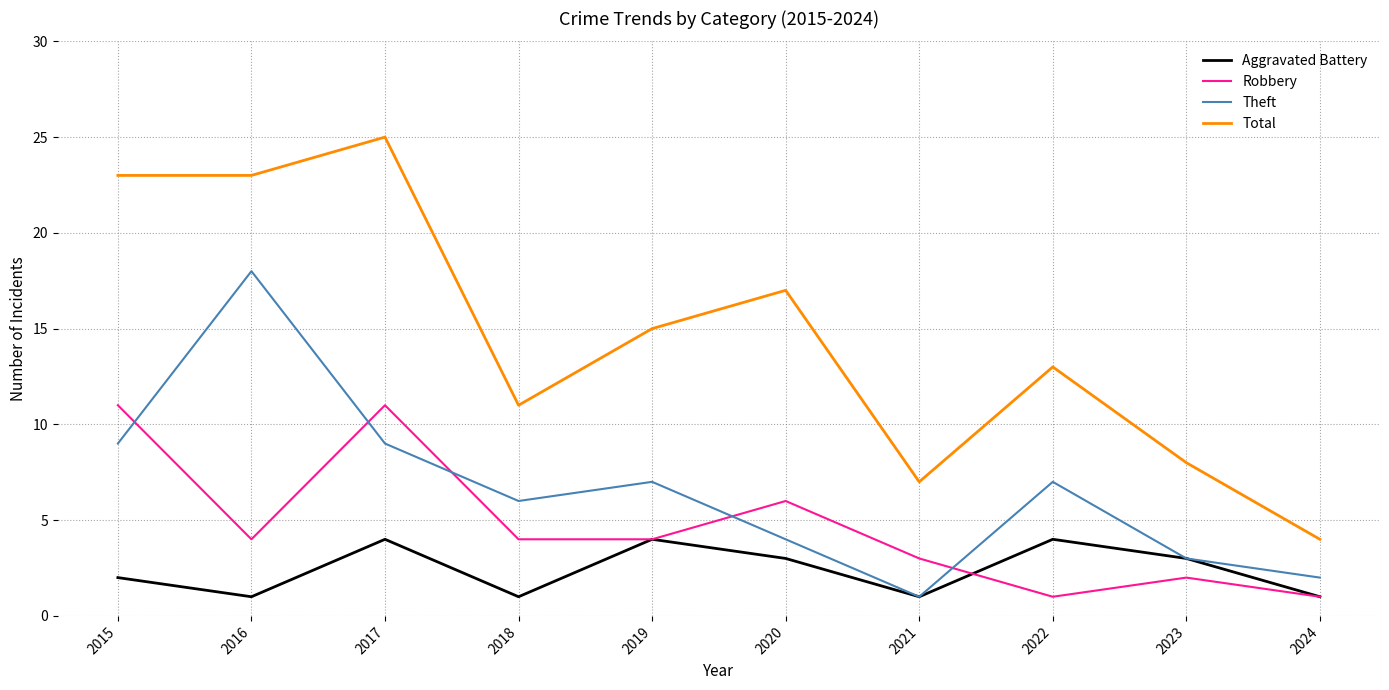

True or false: Aggravated Battery has more than 1 interior local peaks.

True